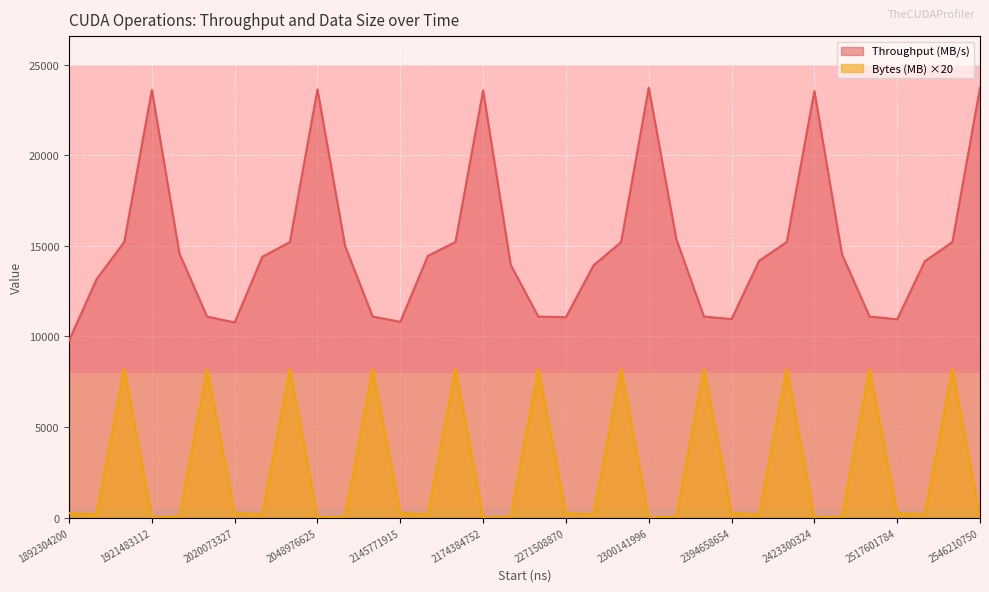

Does the chart display data point markers on the line(s)?

No